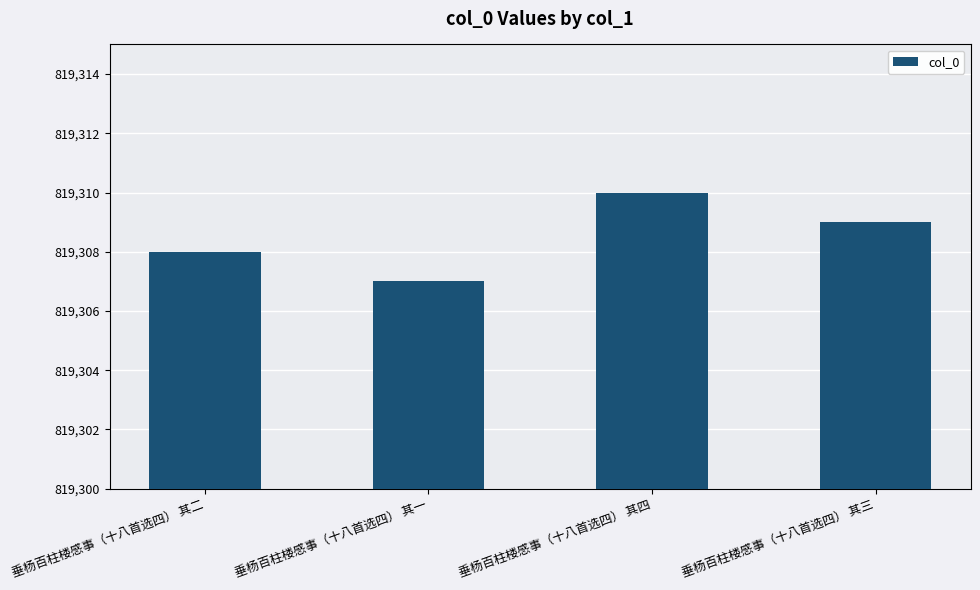

How many values are below 819309?

2